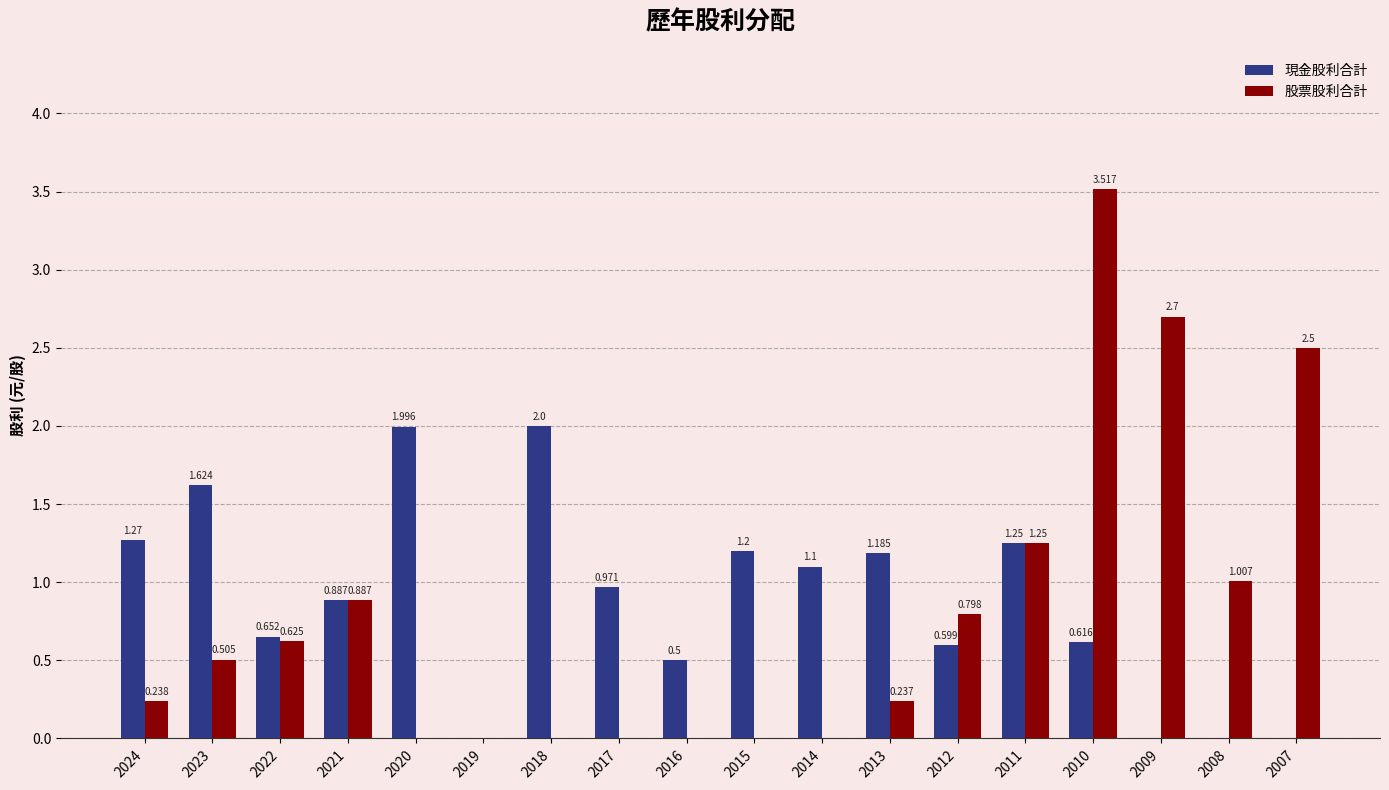

Is the value of 股票股利合計 at 2010 greater than the value of 現金股利合計 at 2009?

Yes